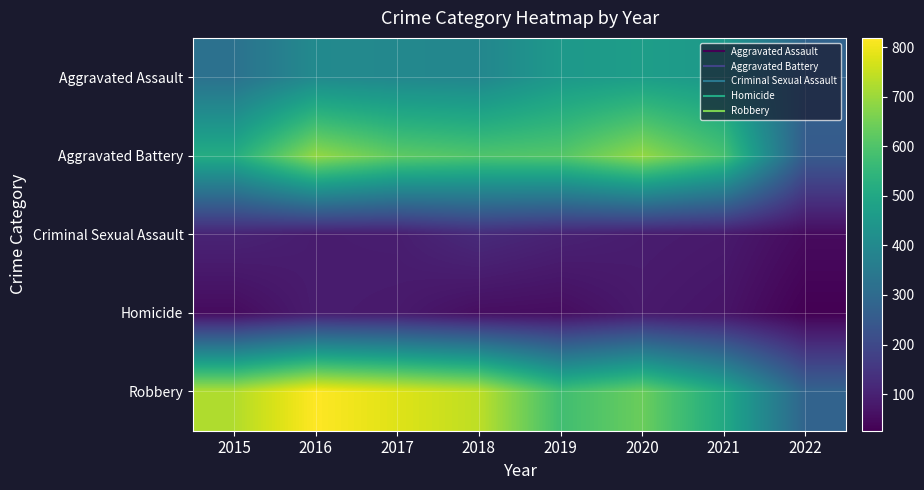

At 2017, list the series in order from largest to smallest.

Robbery, Aggravated Battery, Aggravated Assault, Criminal Sexual Assault, Homicide